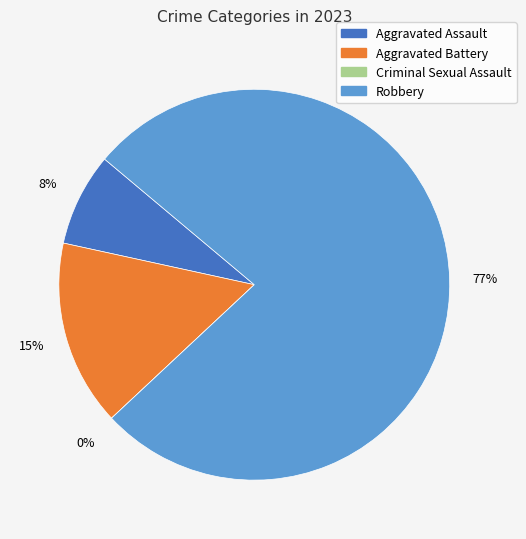

Which slice is the largest?

Robbery